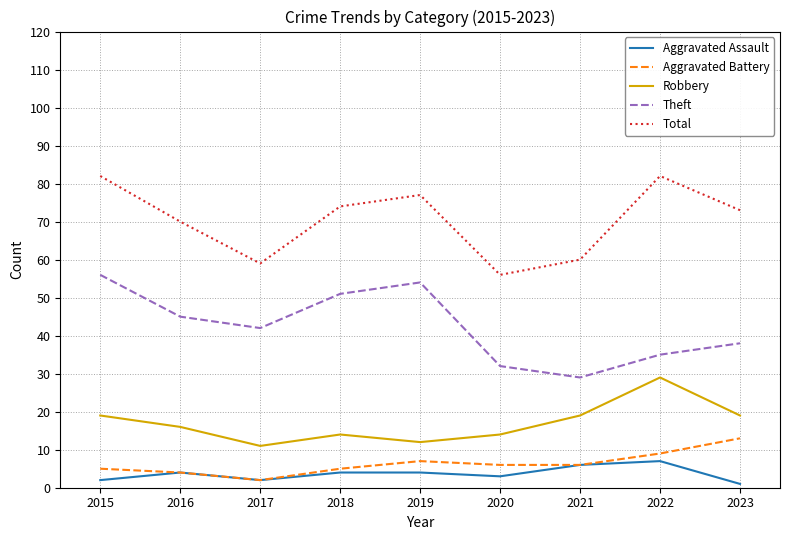

The Theft series shows 25 at 2017. True or false?

False